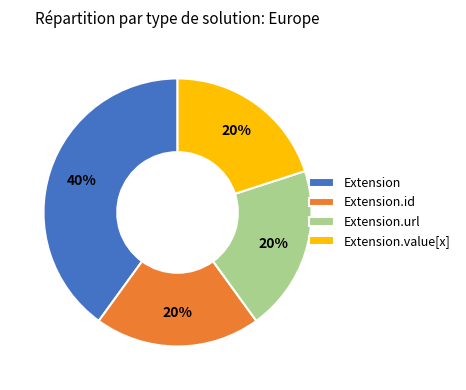

Do Extension.url and Extension.value[x] together represent more than half of the pie?

No